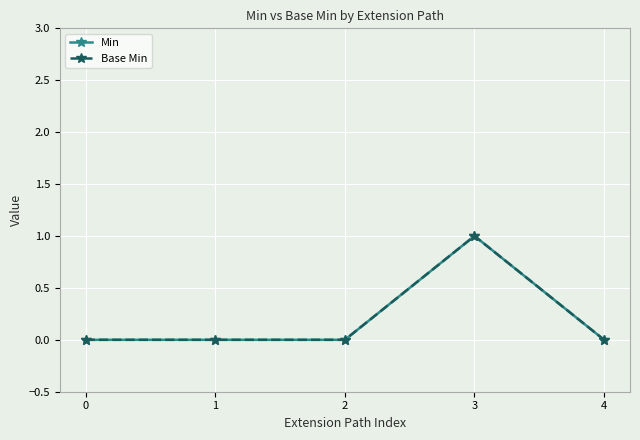

Reading left to right, list all the values displayed in this chart.

Min: 0	0	0	1	0
Base Min: 0	0	0	1	0